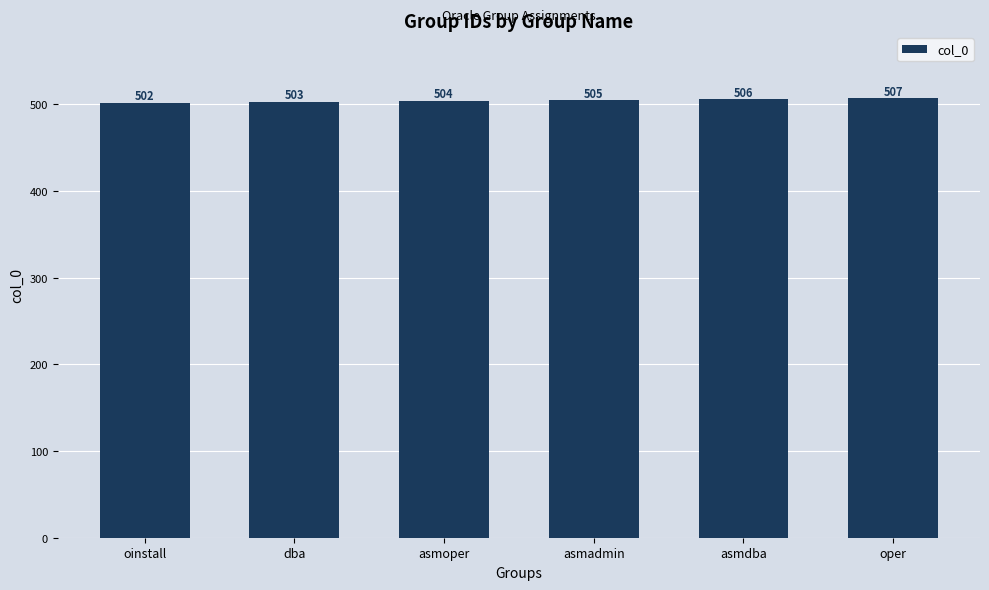

Count the values in the range 503 to 506.

4